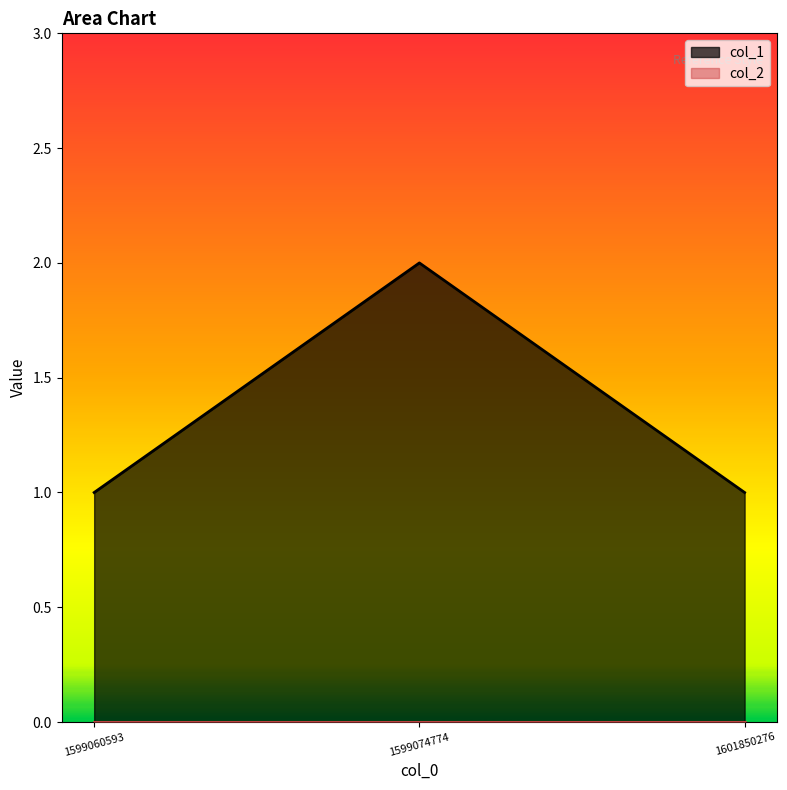

The value at 1599074774 is 2. True or false?

True